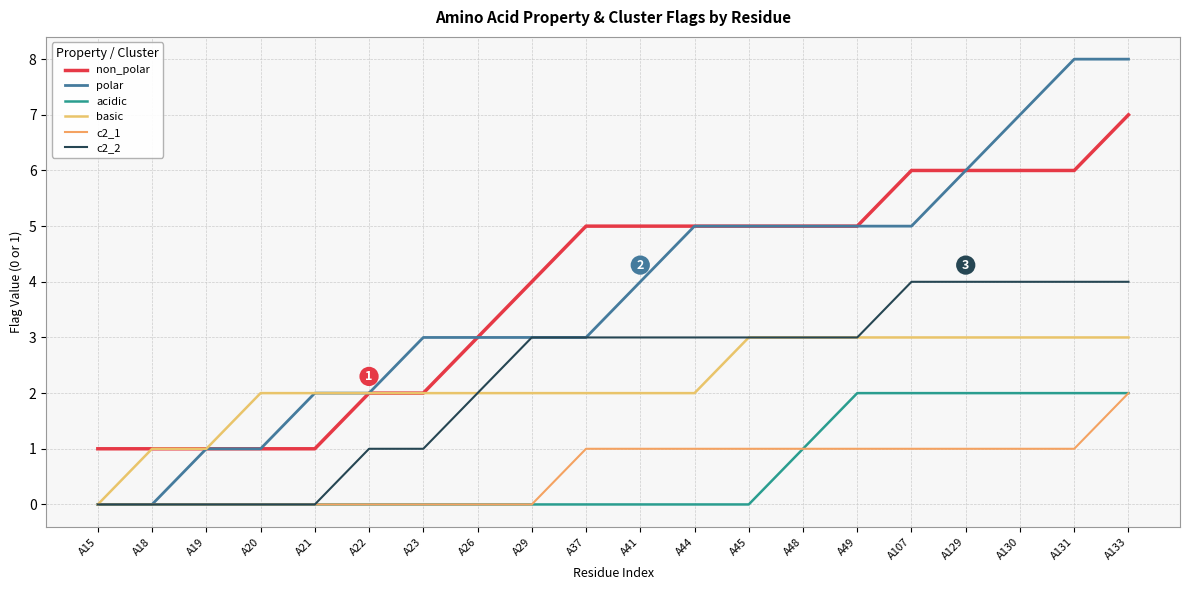

What is the value of the non_polar point at the 2nd from the left?

1